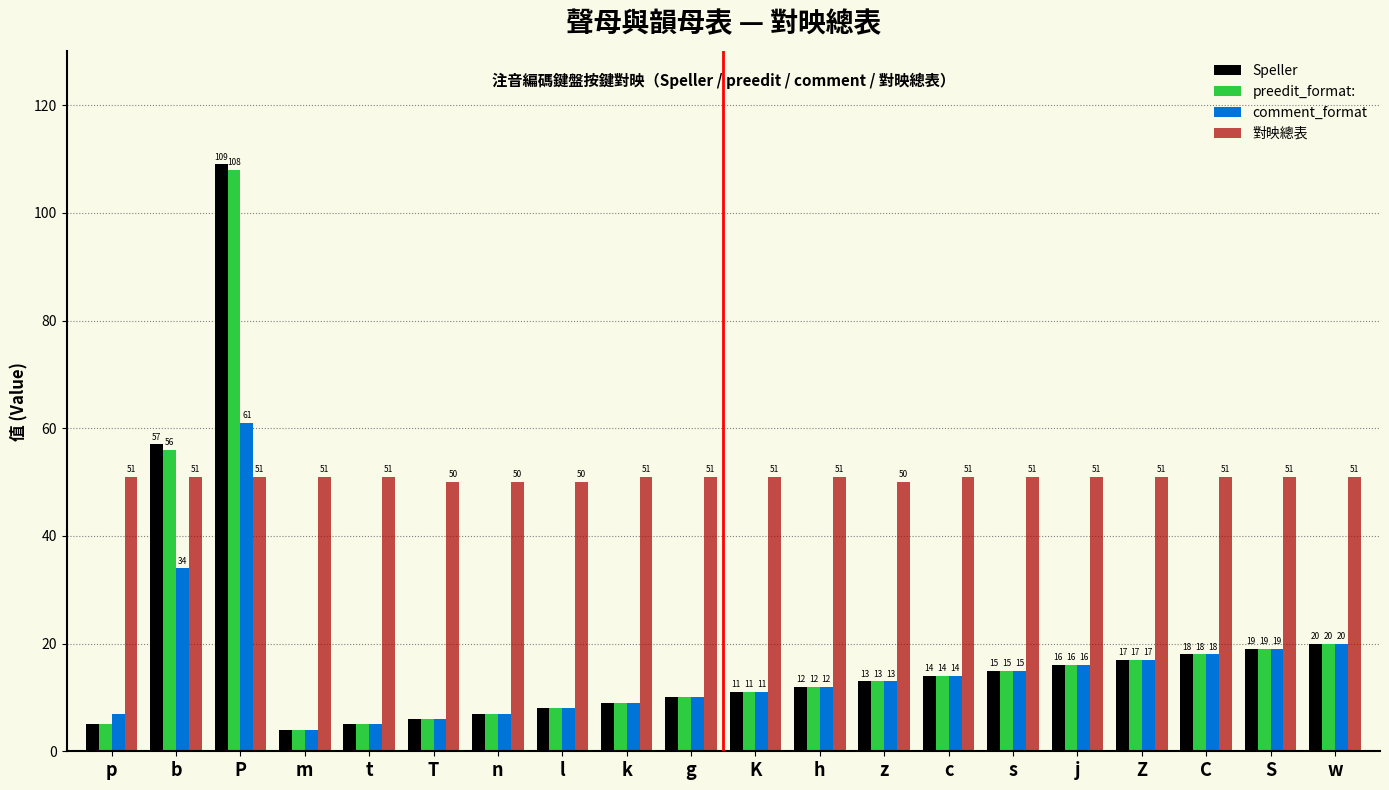

Reading left to right, extract all data points from this chart.

Speller: p=5	b=57	P=109	m=4	t=5	T=6	n=7	l=8	k=9	g=10	K=11	h=12	z=13	c=14	s=15	j=16	Z=17	C=18	S=19	w=20
preedit_format:: p=5	b=56	P=108	m=4	t=5	T=6	n=7	l=8	k=9	g=10	K=11	h=12	z=13	c=14	s=15	j=16	Z=17	C=18	S=19	w=20
comment_format: p=7	b=34	P=61	m=4	t=5	T=6	n=7	l=8	k=9	g=10	K=11	h=12	z=13	c=14	s=15	j=16	Z=17	C=18	S=19	w=20
對映總表: p=51	b=51	P=51	m=51	t=51	T=50	n=50	l=50	k=51	g=51	K=51	h=51	z=50	c=51	s=51	j=51	Z=51	C=51	S=51	w=51